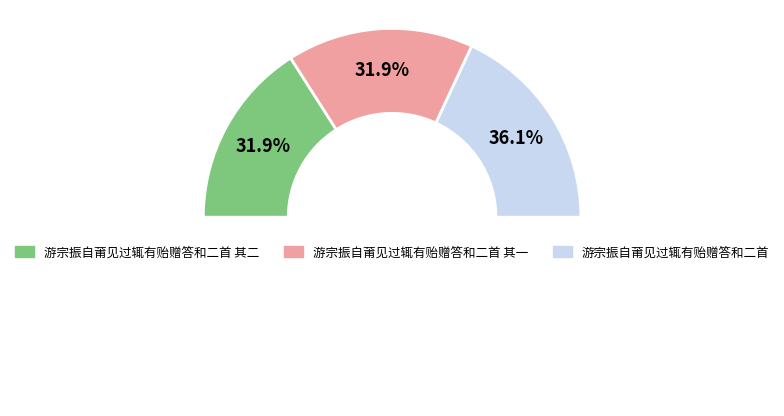

True or false: 游宗振自莆见过辄有贻赠答和二首 accounts for 36% of the total.

True